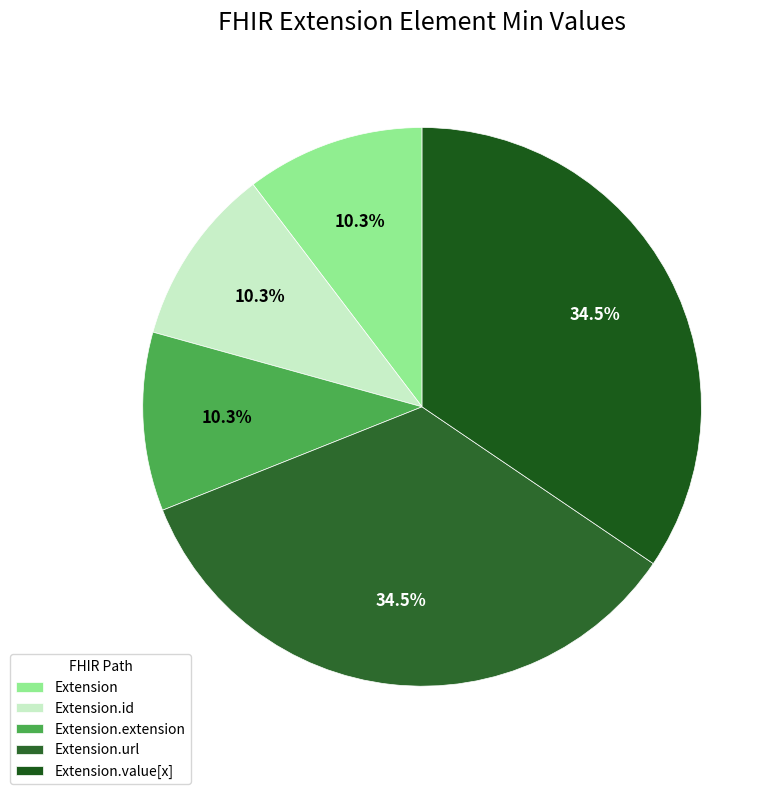

To the nearest percent, what is the difference between the largest and smallest slice percentages?

24%